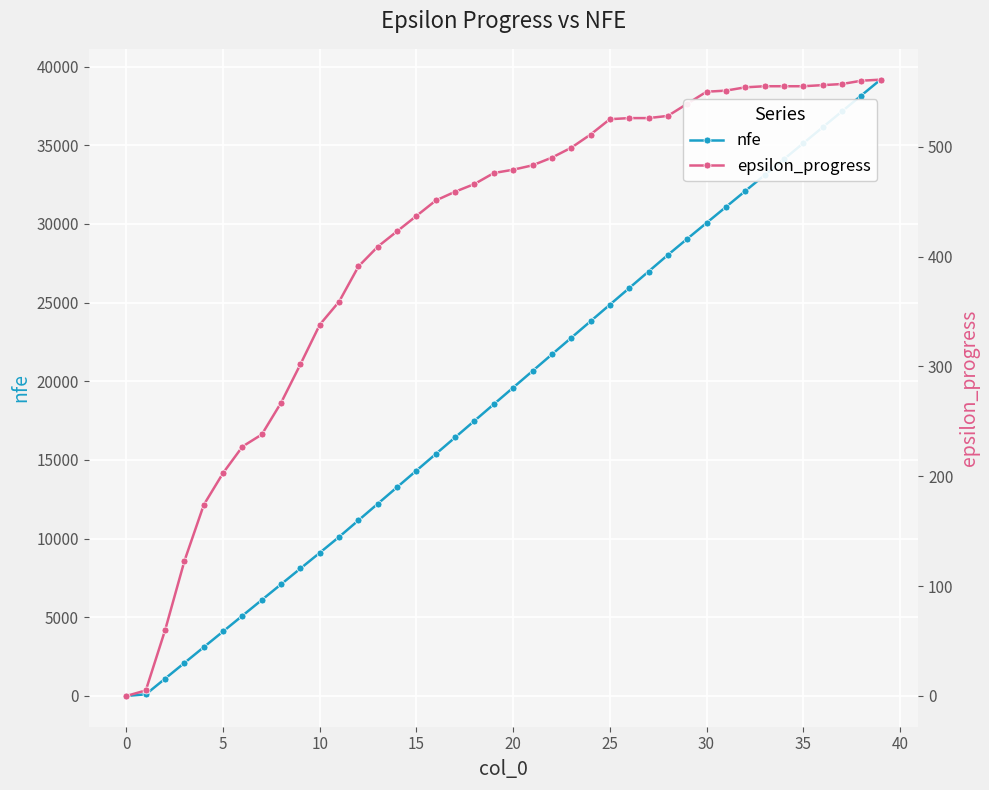

What are all the series names shown in the legend?

nfe, epsilon_progress